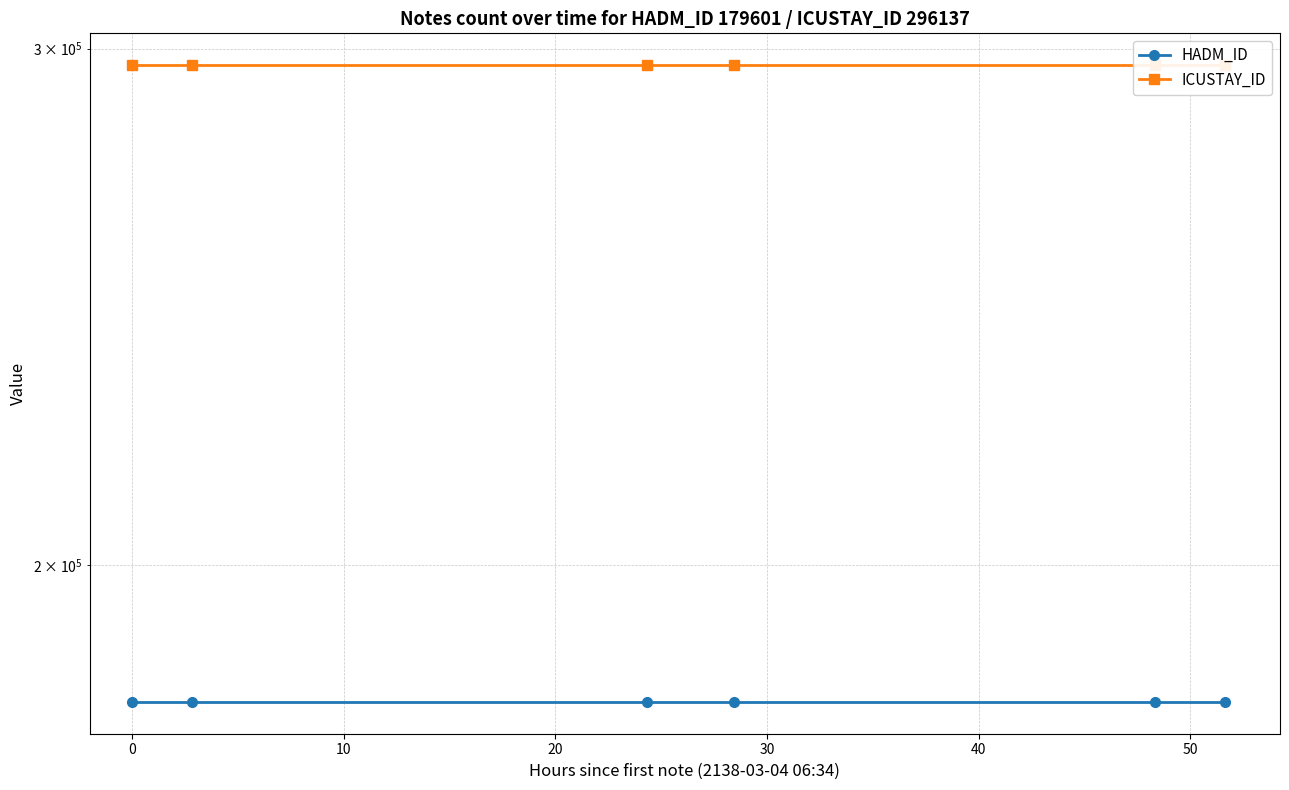

What is the maximum value for HADM_ID?

179601